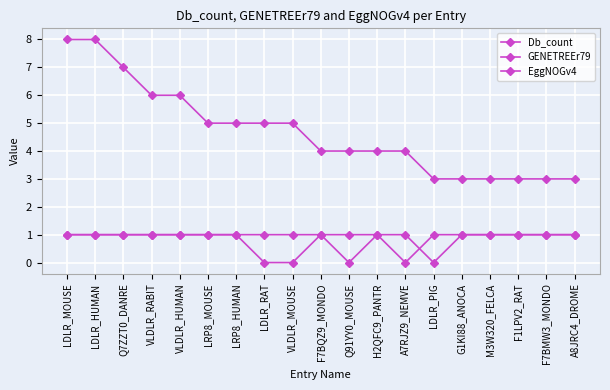

What is the value of the Db_count point at the 2nd from the left?

8